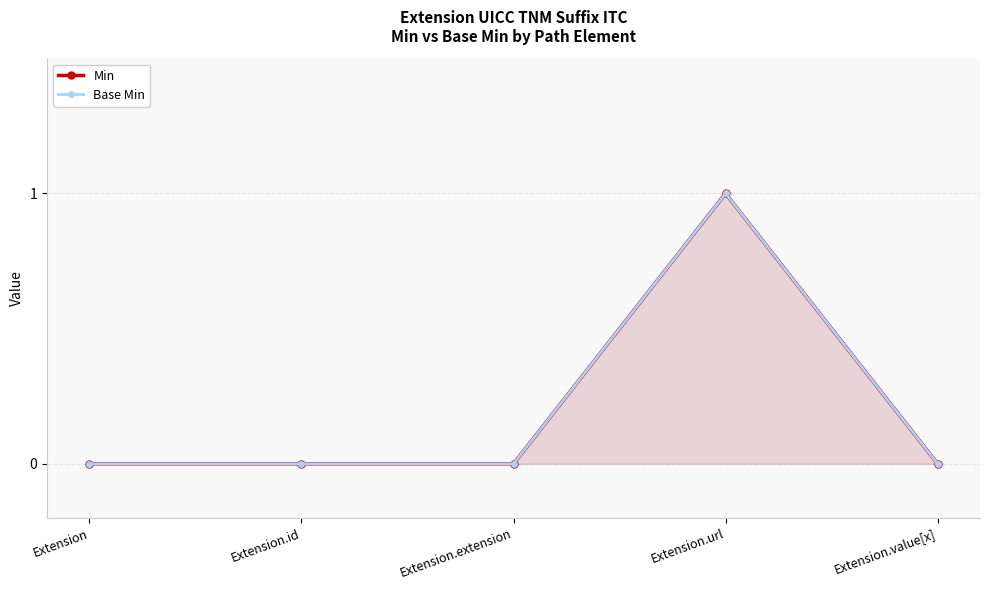

Which label corresponds to the smallest value in the chart?

Extension